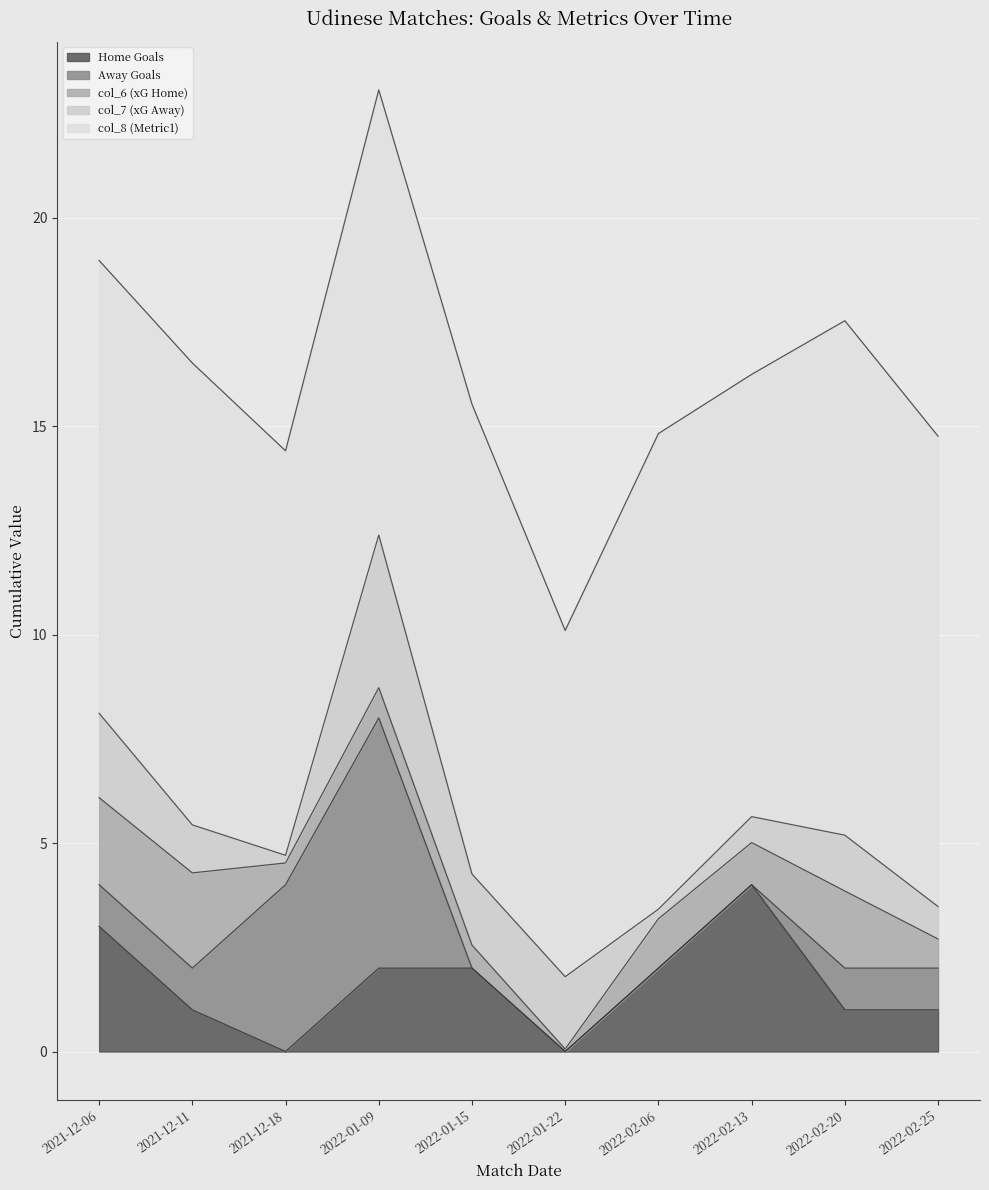

Rank the series by their maximum value, from lowest to highest.

col_6 (xG Home), col_7 (xG Away), Home Goals, Away Goals, col_8 (Metric1)